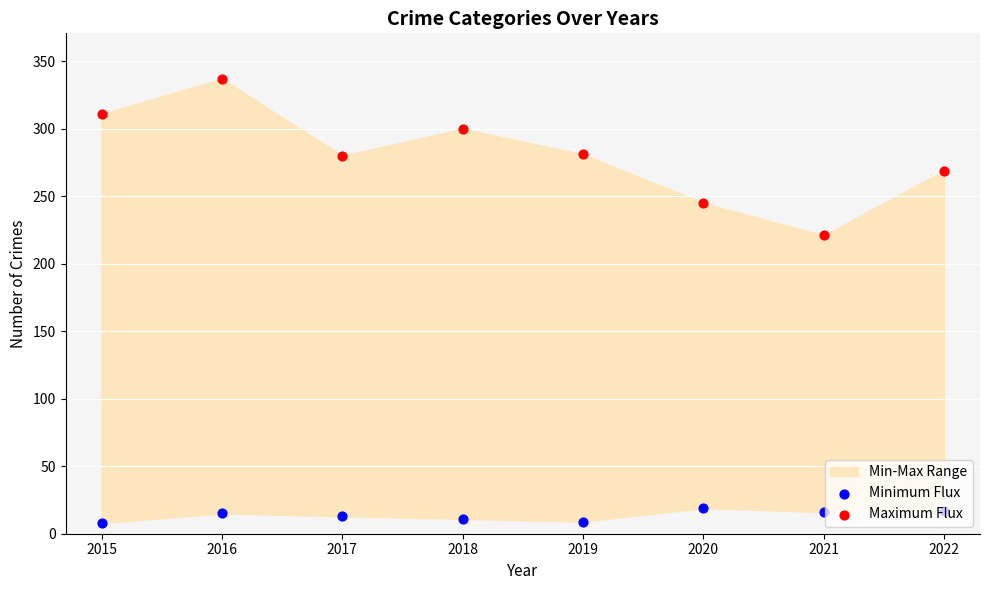

Which series reaches the minimum Y coordinate?

Minimum Flux